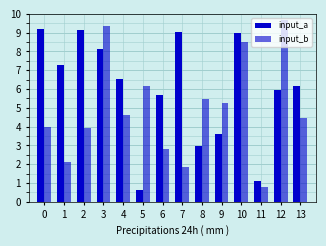

What is the greatest value displayed?

9.7